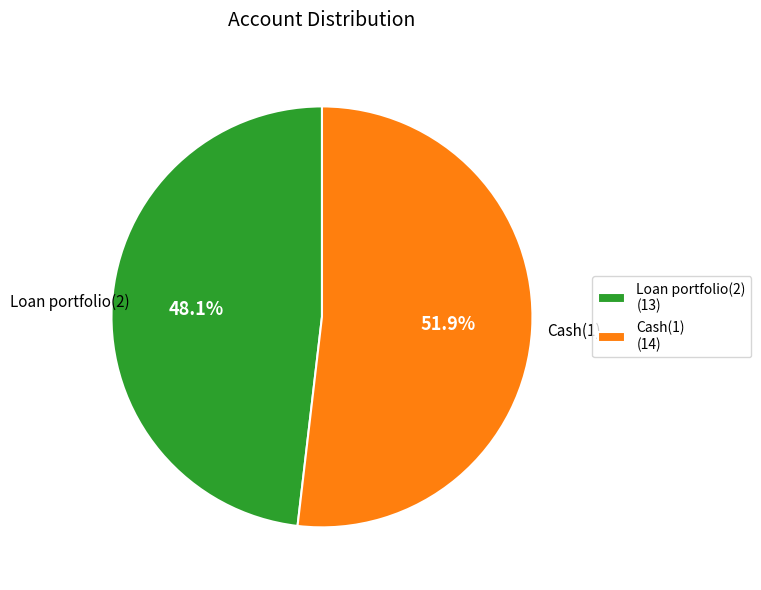

Count the number of slices in the pie.

2